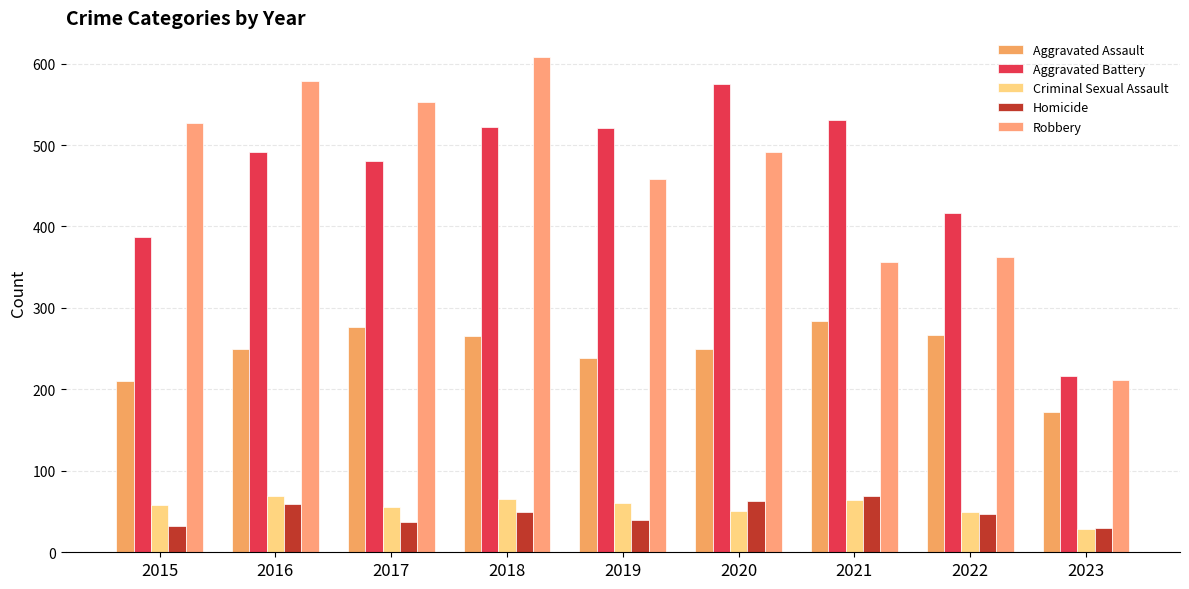

Rank the series at 2022 from lowest to highest value.

Homicide, Criminal Sexual Assault, Aggravated Assault, Robbery, Aggravated Battery